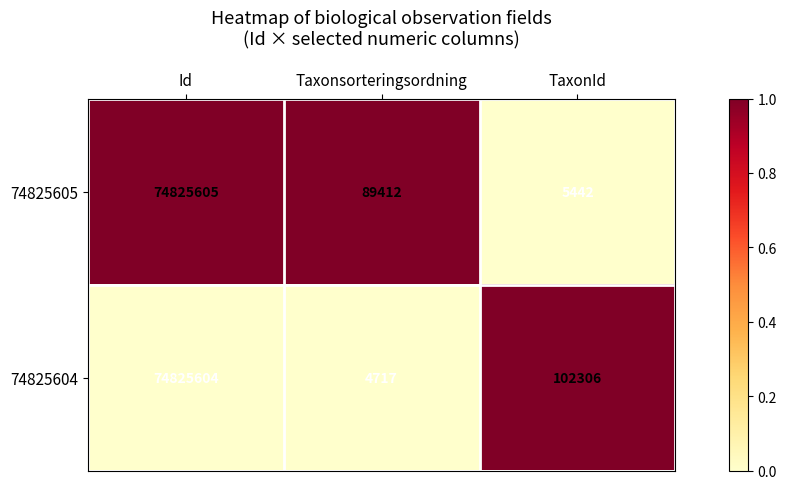

True or false: 74825604 has a value of 7264 at Taxonsorteringsordning.

False